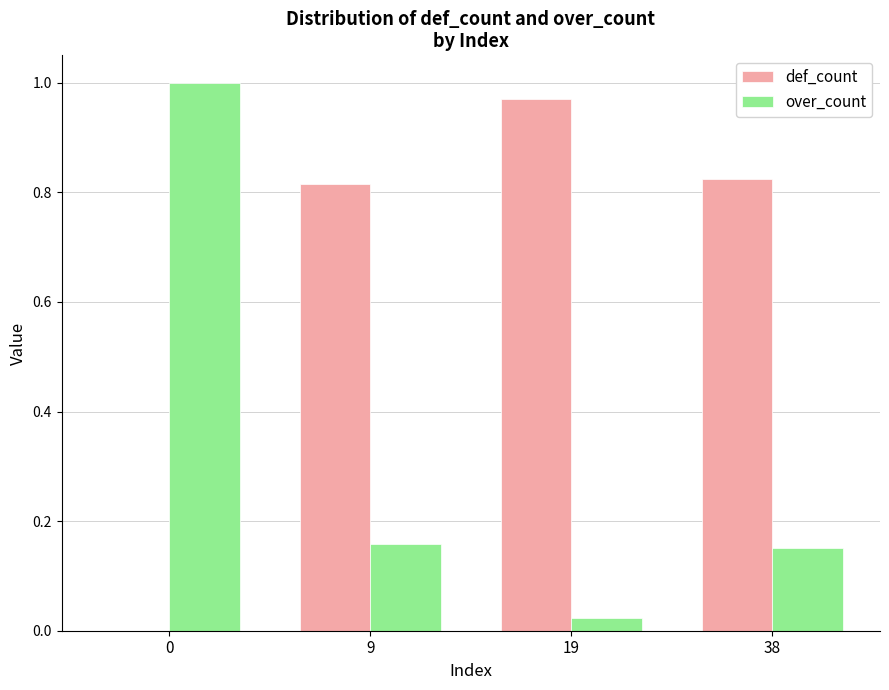

Which series has the largest total across all categories?

def_count